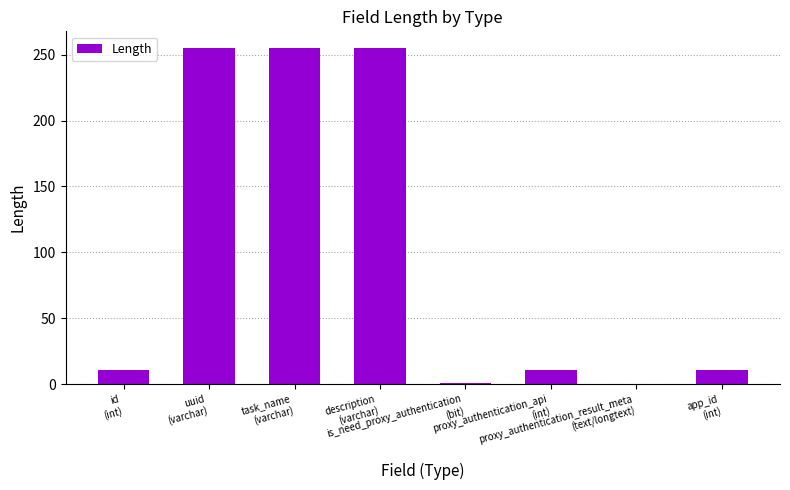

Count the number of data series in this chart.

1